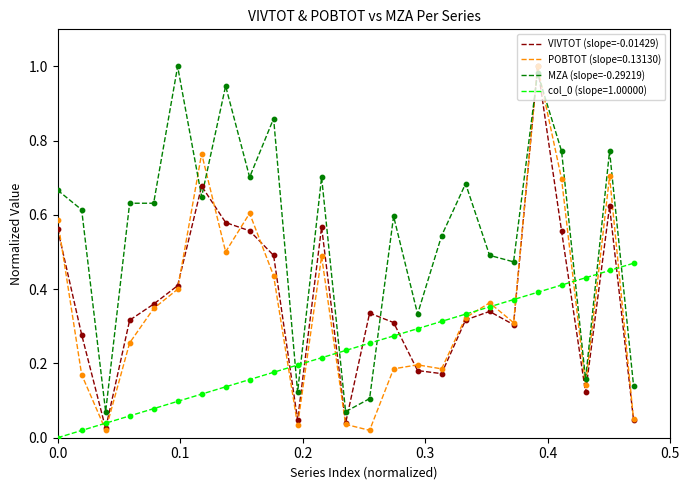

Which series has the largest total across all categories?

MZA (slope=-0.29219)